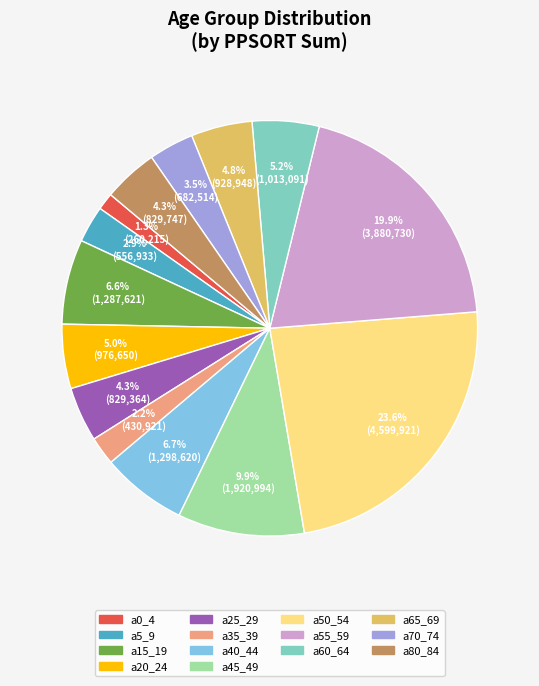

Does any single category account for the majority?

No